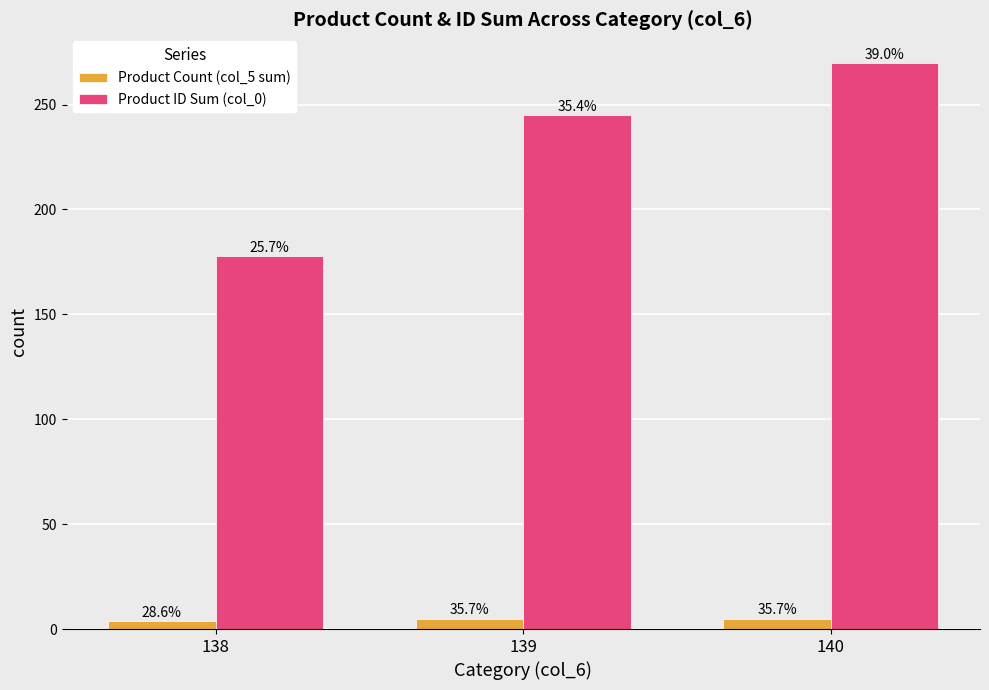

Which label corresponds to the smallest value in the chart?

138